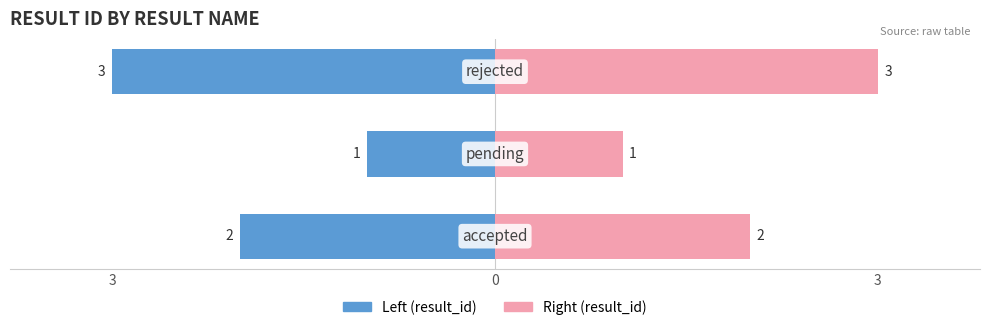

What is the difference between the second highest and minimum values in the result_id (right) series?

1